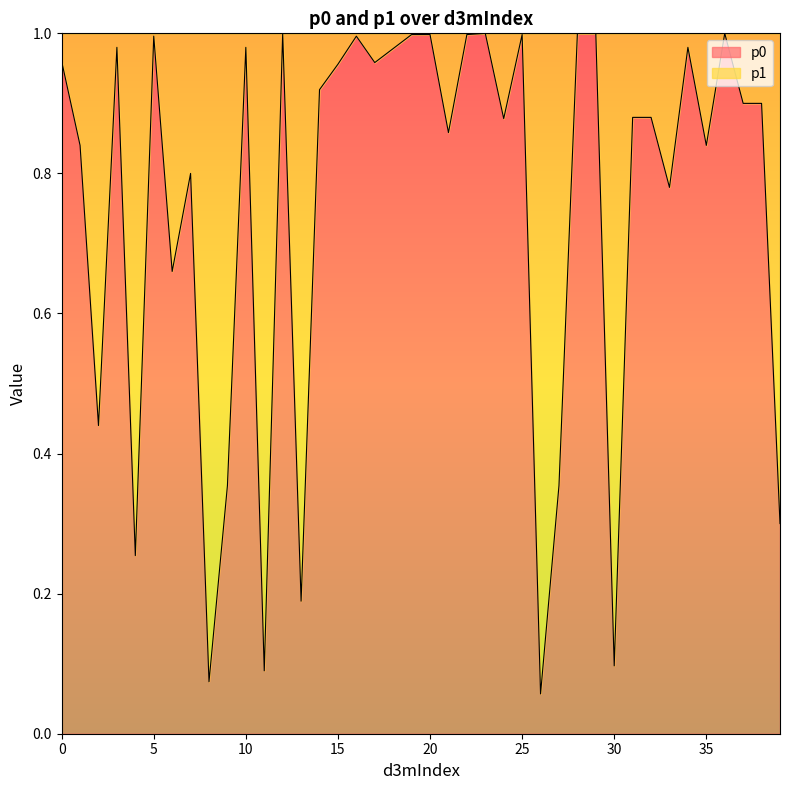

Rank the categories by value from lowest to highest.

26, 8, 11, 30, 13, 4, 39, 9, 27, 2, 6, 33, 7, 1, 35, 21, 24, 31, 32, 37, 38, 14, 15, 17, 0, 18, 3, 10, 34, 16, 5, 19, 20, 22, 25, 12, 23, 28, 29, 36